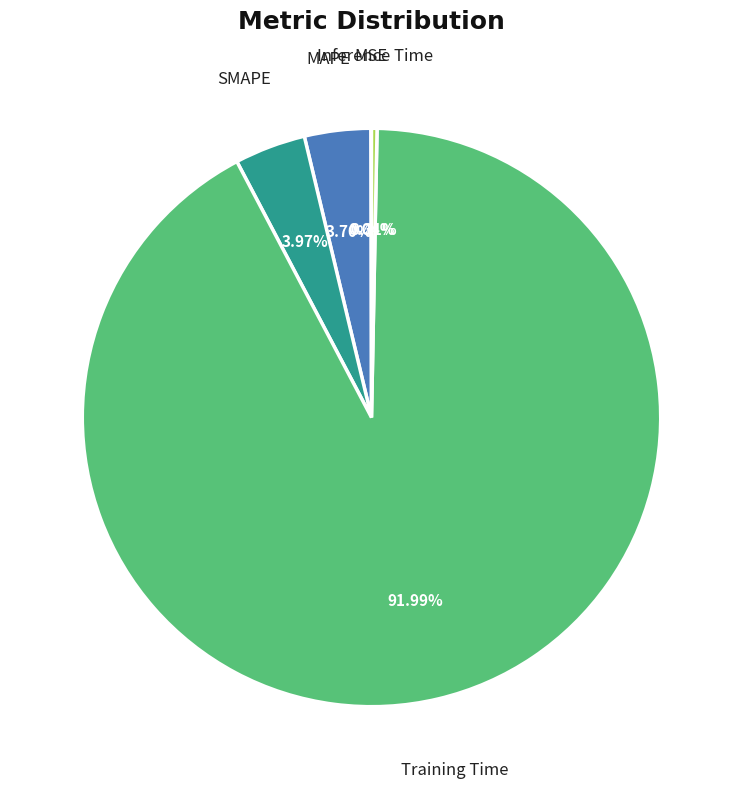

Which has a higher value, Inference Time or Training Time?

Training Time